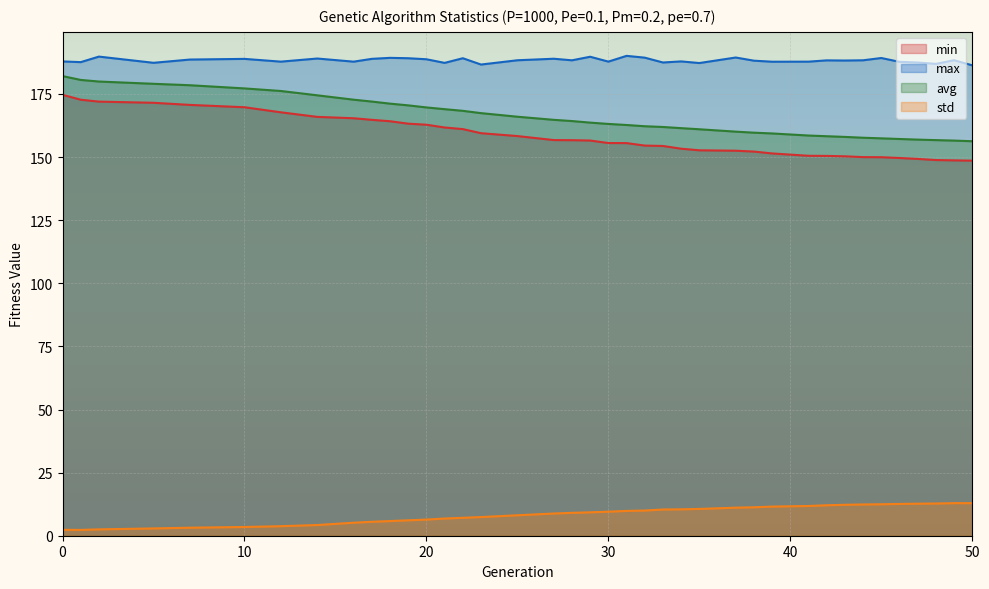

What is the spread (max minus min) of values at 31?

180.3